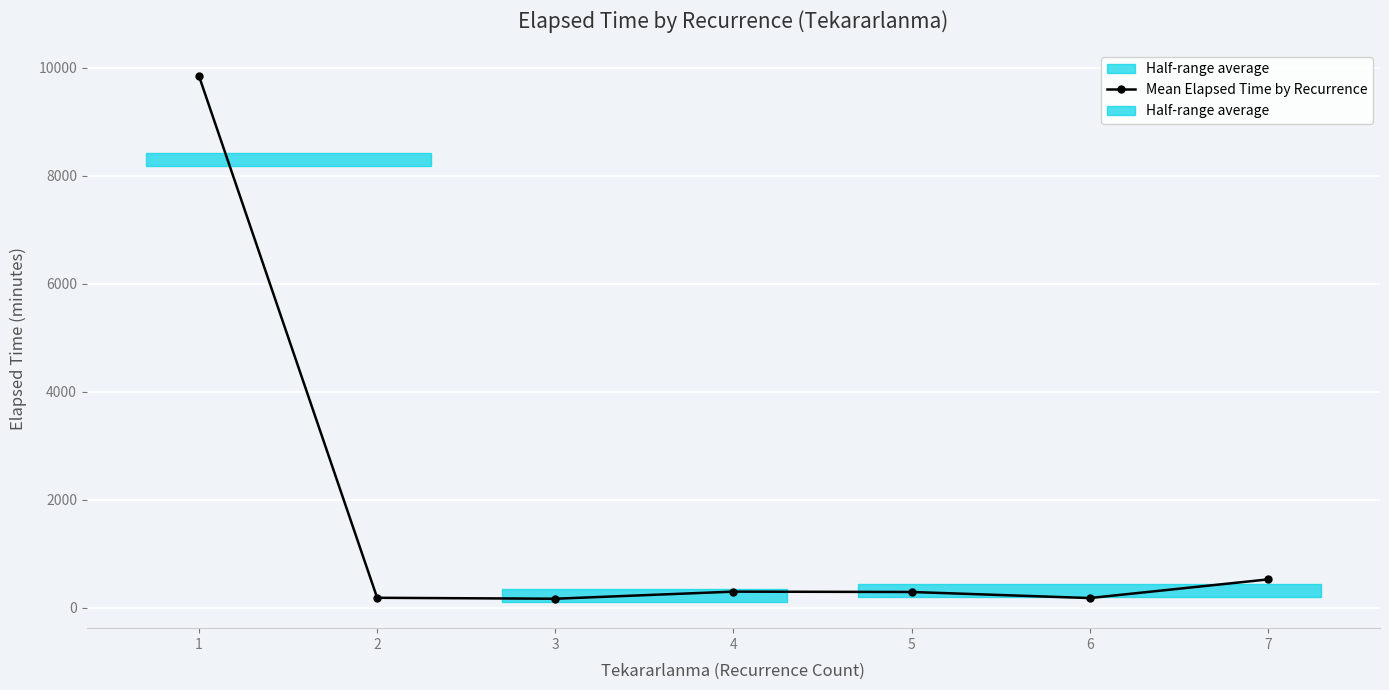

Reading right to left, list all the values displayed in this chart.

520.0	175.0	287.5	294.0	162.5	180.0	9845.0